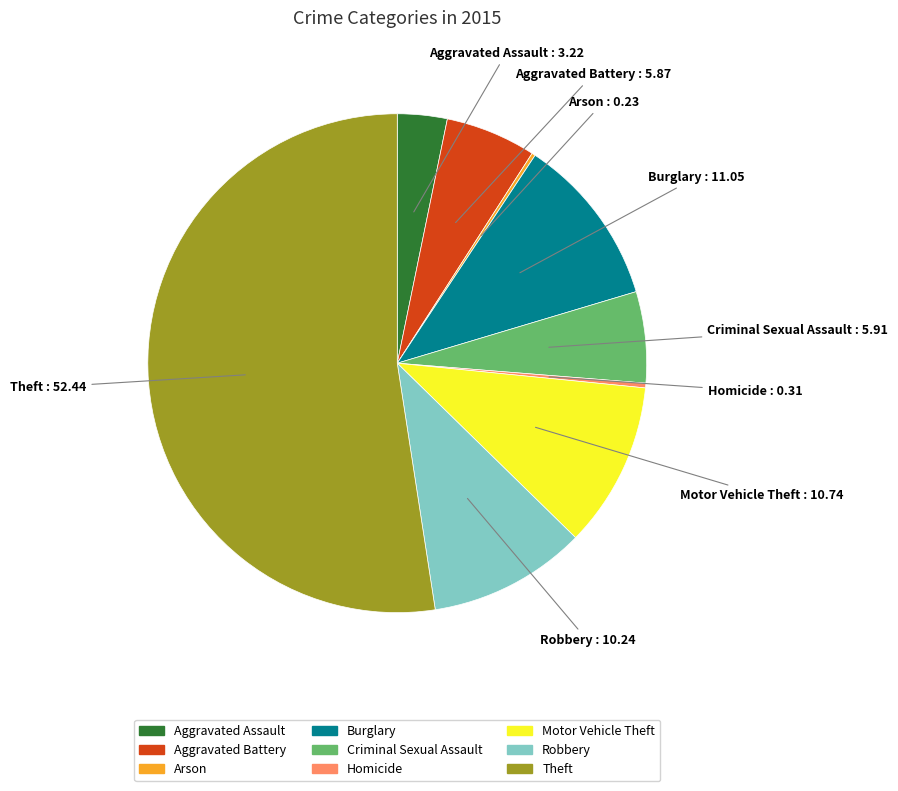

The Aggravated Assault slice represents 15% of the pie. True or false?

False